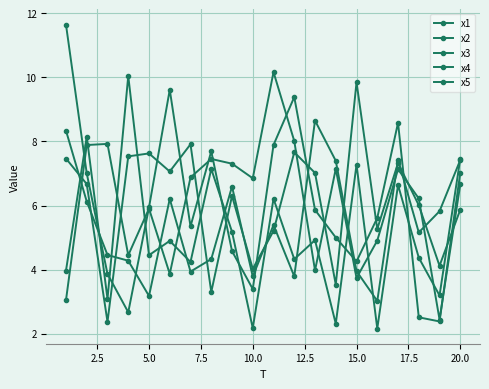

How many lines are shown in the chart?

5